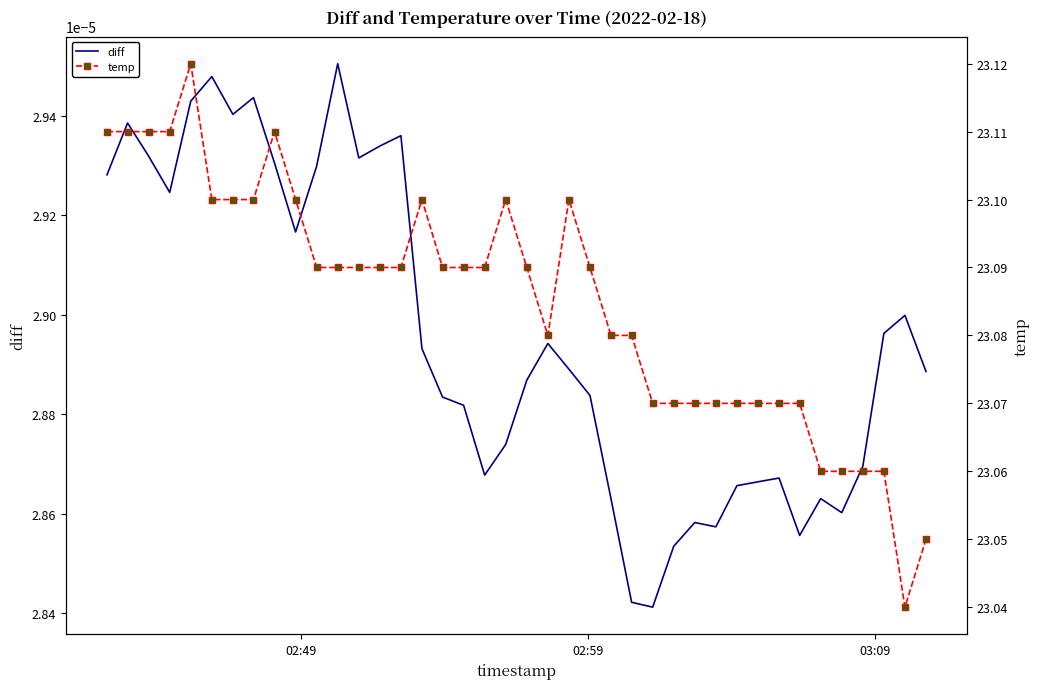

What are all the series names shown in the legend?

diff, temp